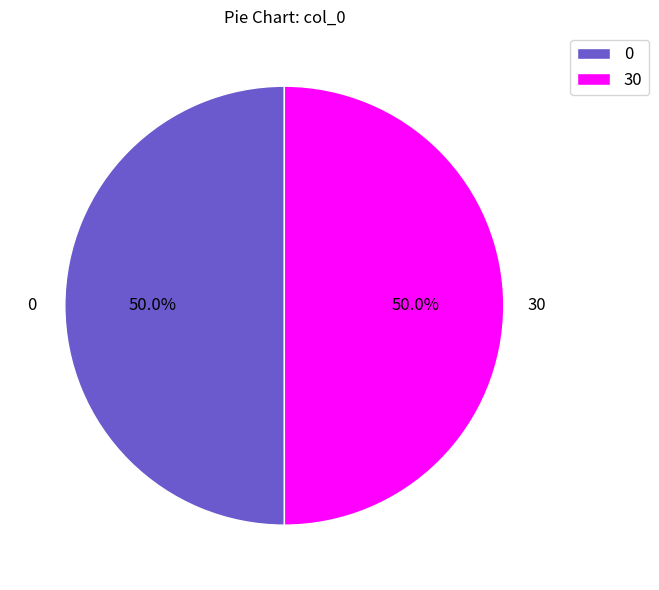

To the nearest percent, what portion does 0 represent?

50%